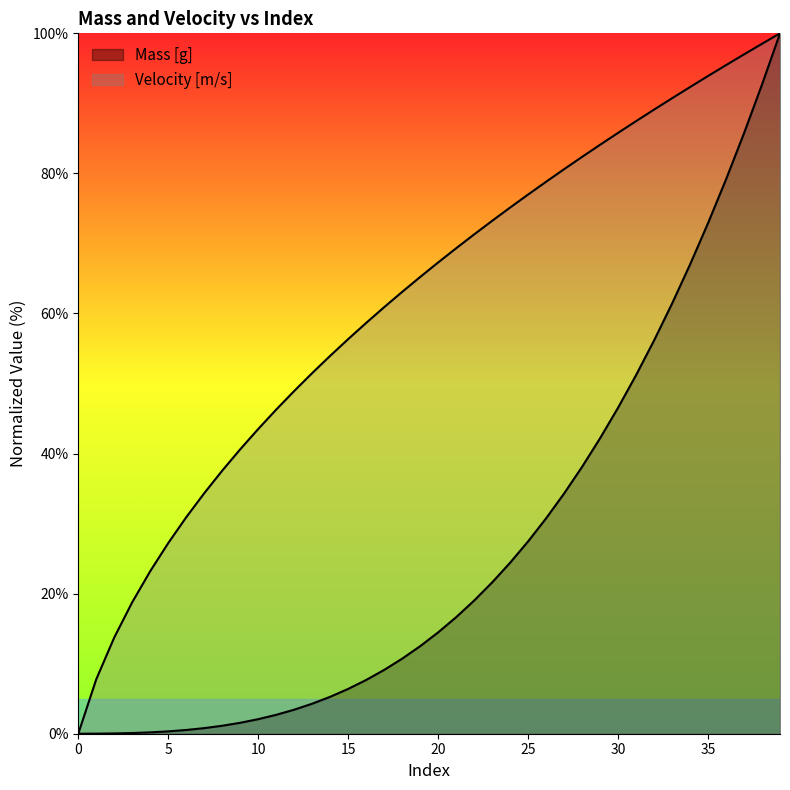

True or false: Velocity [m/s] and Mass [g] cross at least once.

False